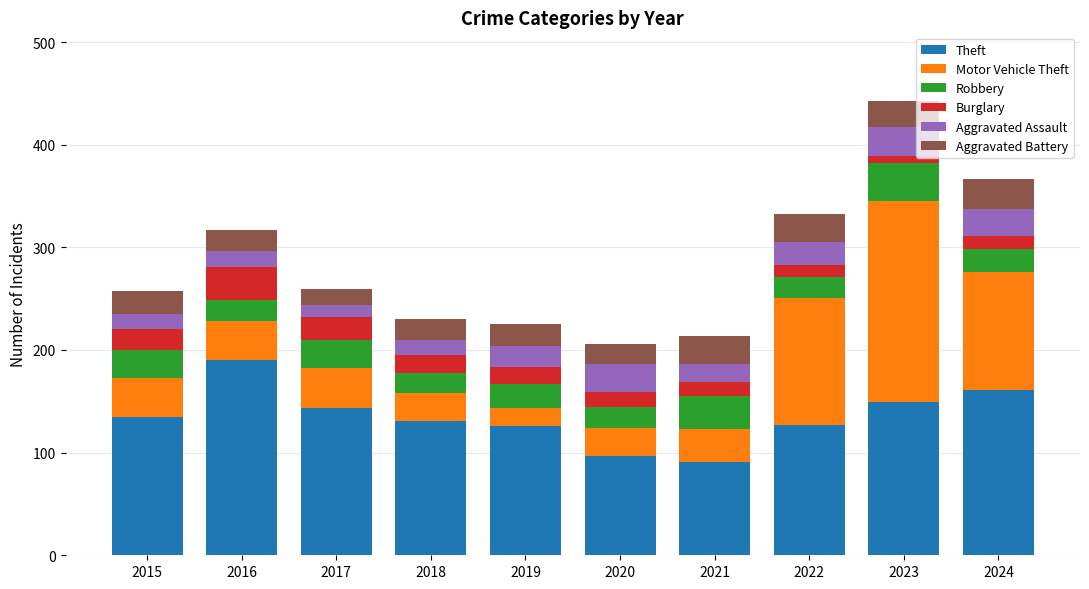

Count the number of data series in this chart.

6